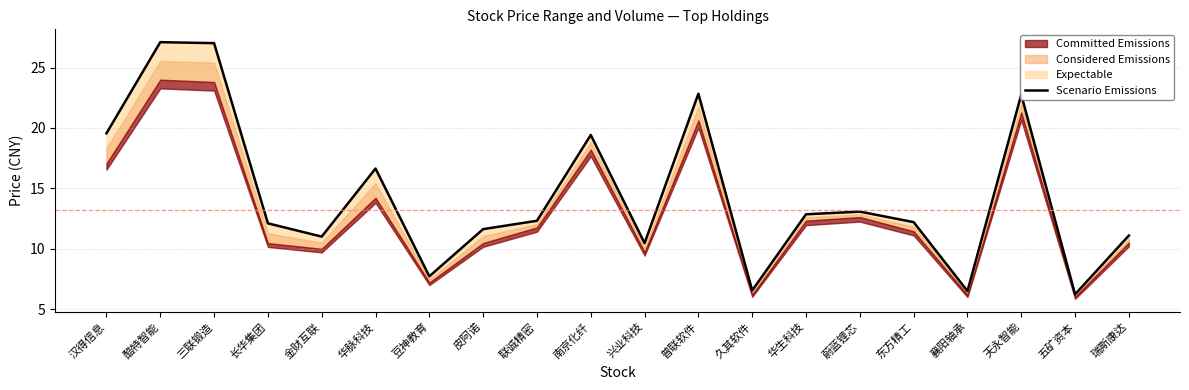

Rank the categories by value from highest to lowest.

酷特智能, 三联锻造, 普联软件, 天永智能, 汉得信息, 南京化纤, 华脉科技, 蔚蓝锂芯, 华生科技, 联诚精密, 东方精工, 长华集团, 皮阿诺, 瑞斯康达, 金财互联, 兴业科技, 豆神教育, 久其软件, 襄阳轴承, 五矿资本